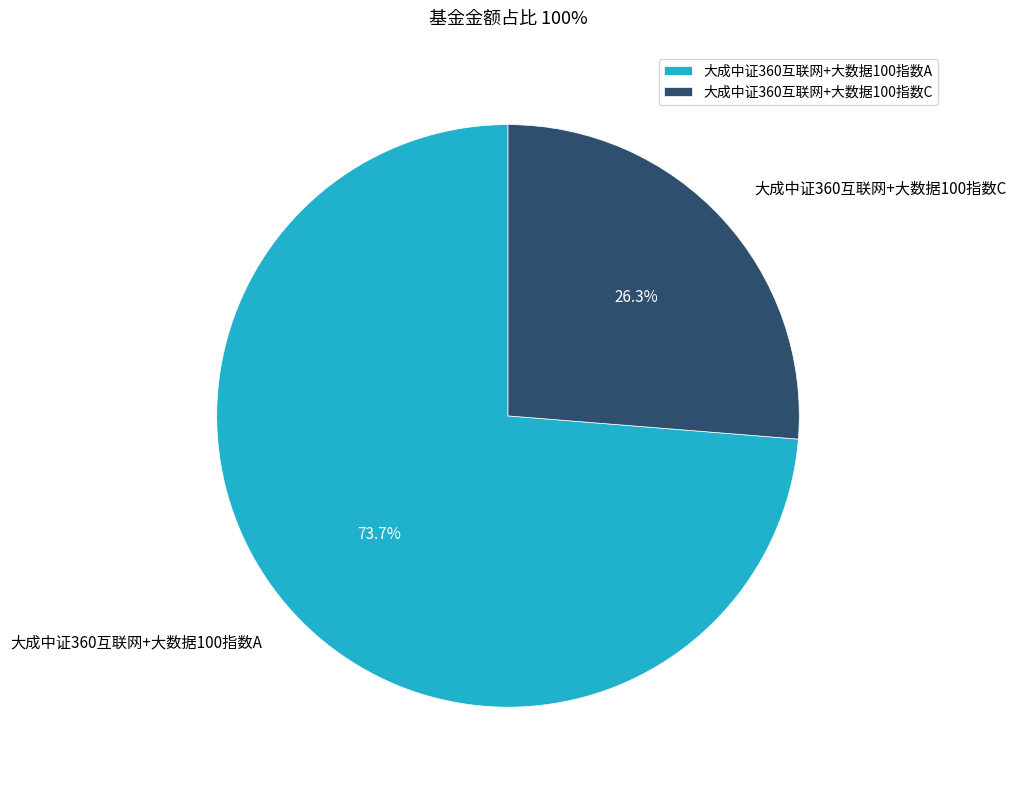

How many slices are in this pie chart?

2